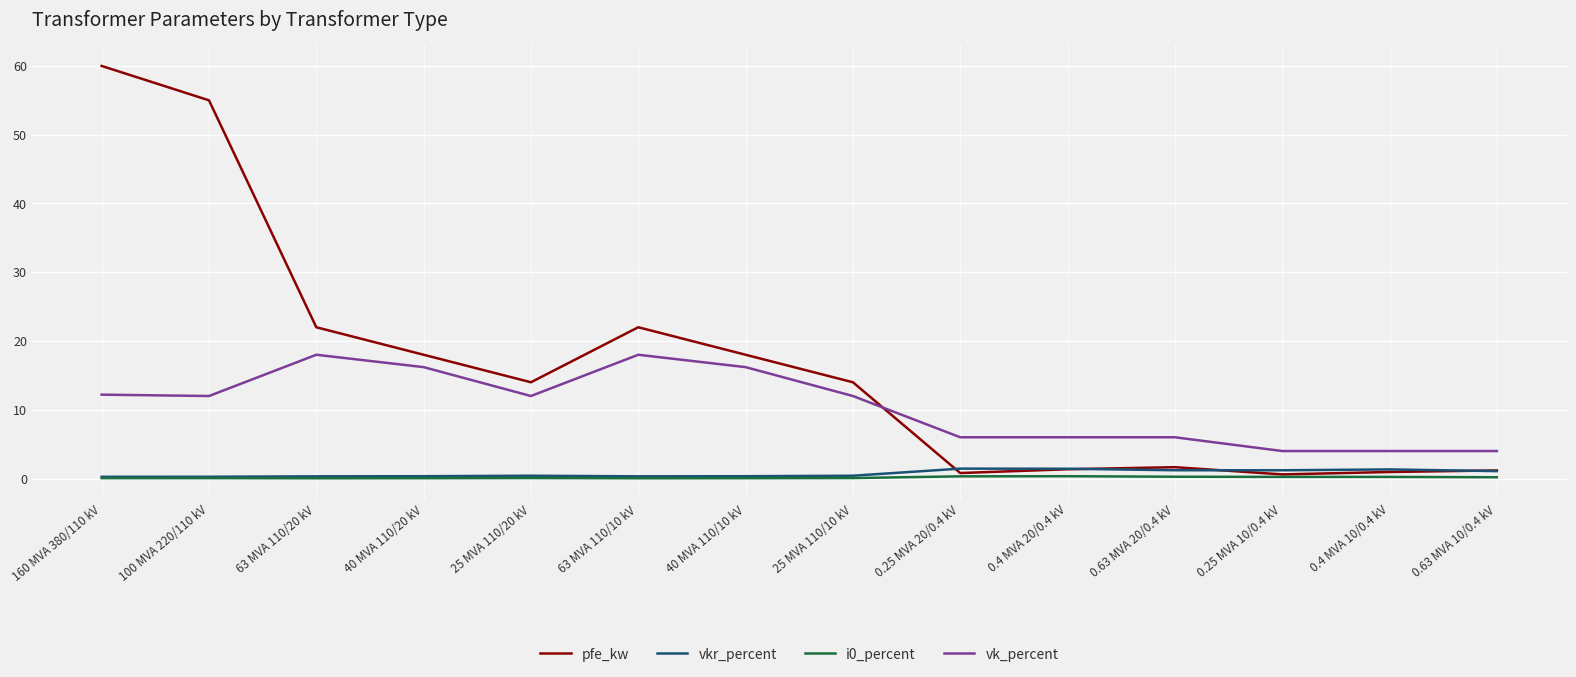

The i0_percent series shows 0.1 at 25 MVA 110/20 kV. True or false?

True